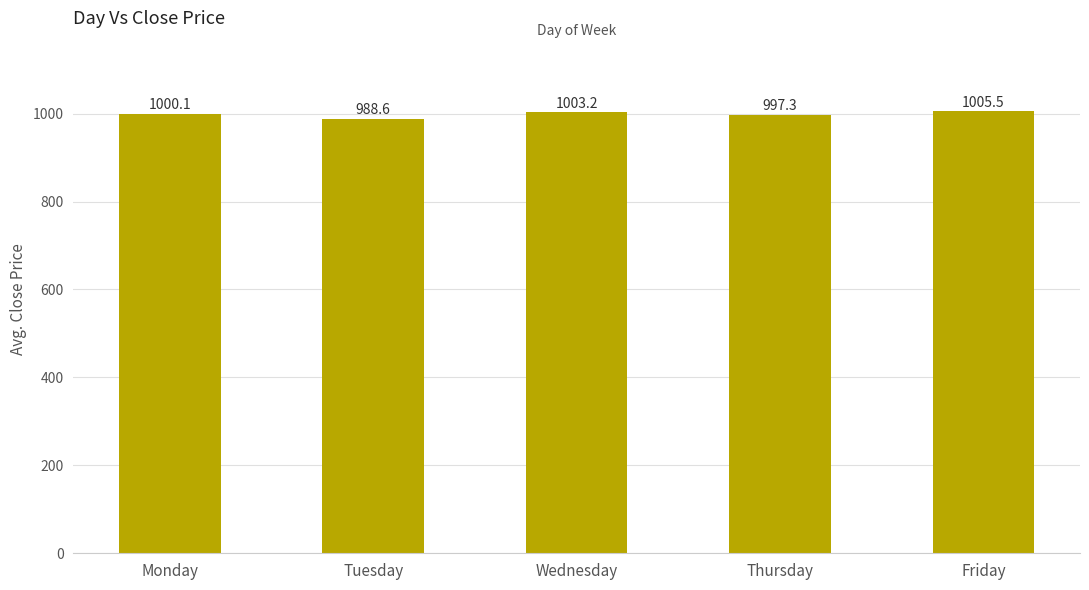

What is the value of the 5th bar from the left?

1005.5